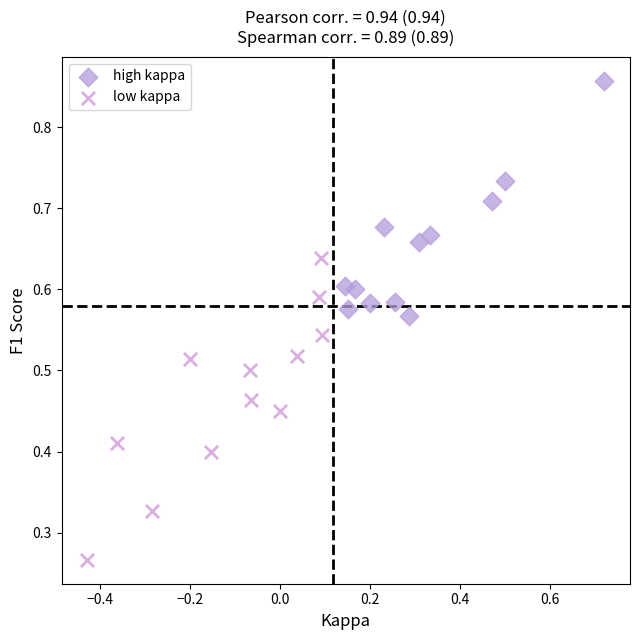

Which series has the widest spread of Y values?

low kappa